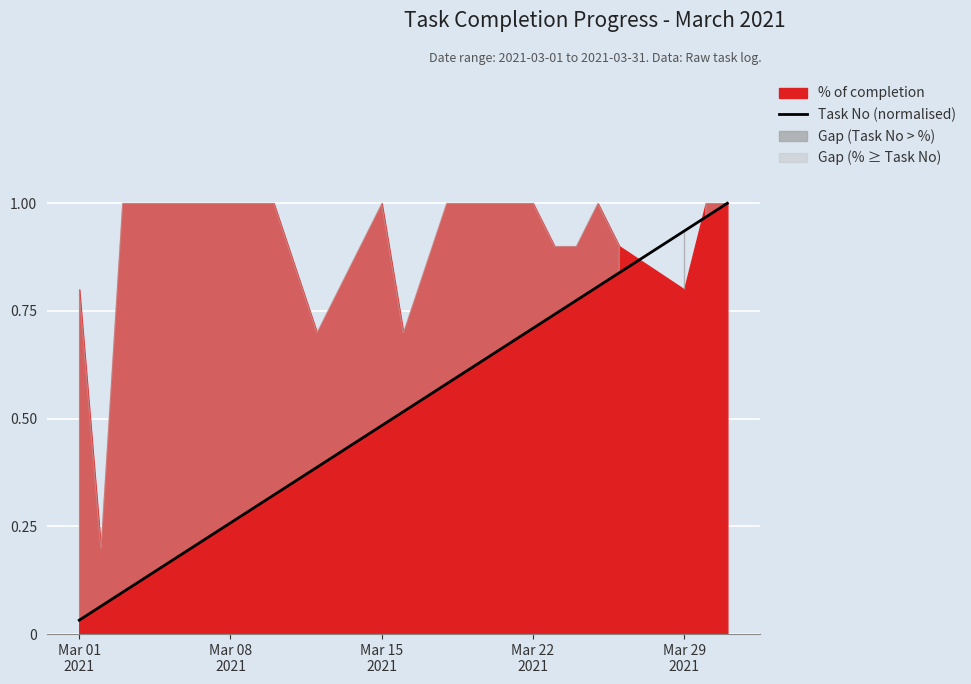

Which has a higher value, Mar 29
2021 or Mar 15
2021?

Mar 29
2021